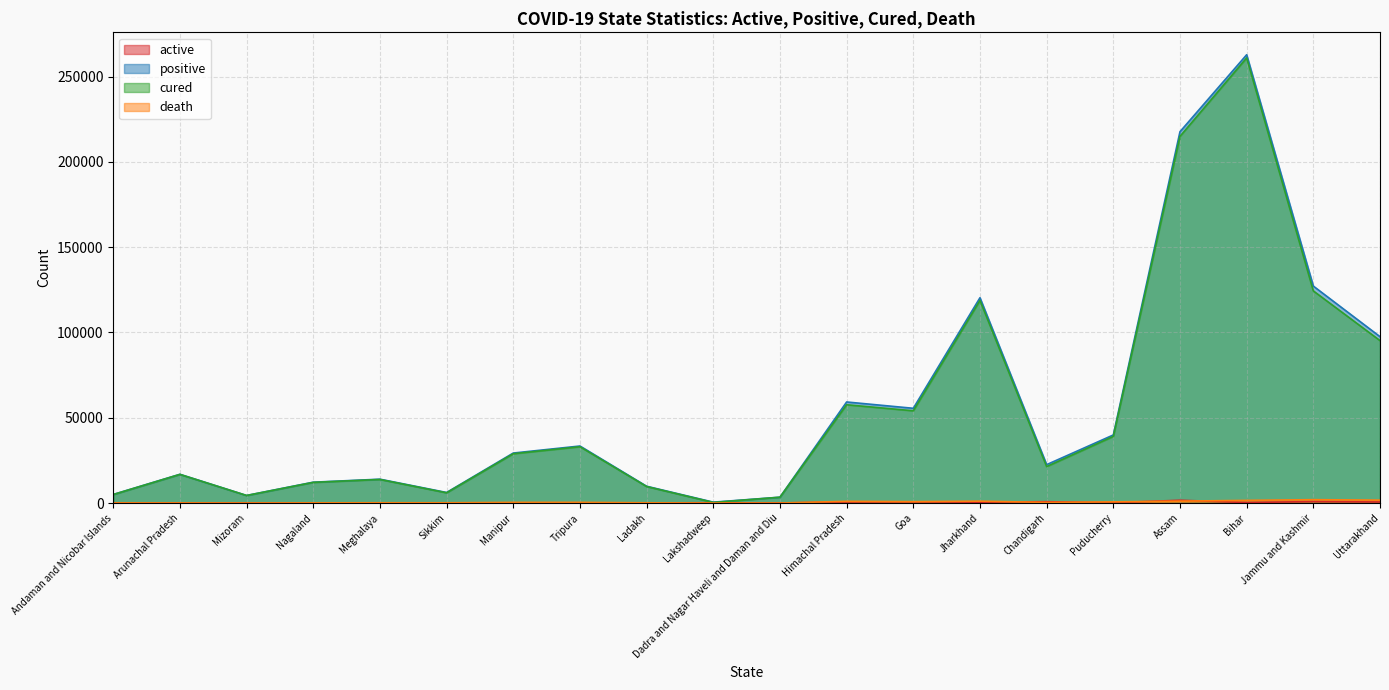

Reading left to right, transcribe all the data shown in this chart.

active: 8	3	9	18	14	50	30	24	43	167	17	621	663	494	778	178	1629	298	859	611
positive: 5028	16839	4434	12217	13977	6175	29298	33425	9835	509	3423	59239	55538	120374	22502	39908	217704	262820	127191	97529
cured: 4958	16780	4415	12108	13815	5990	28895	33010	9662	341	3404	57616	54073	118787	21368	39060	214979	260975	124367	95223
death: 62	56	10	91	148	135	373	391	130	1	2	1002	802	1093	356	670	1096	1547	1965	1695